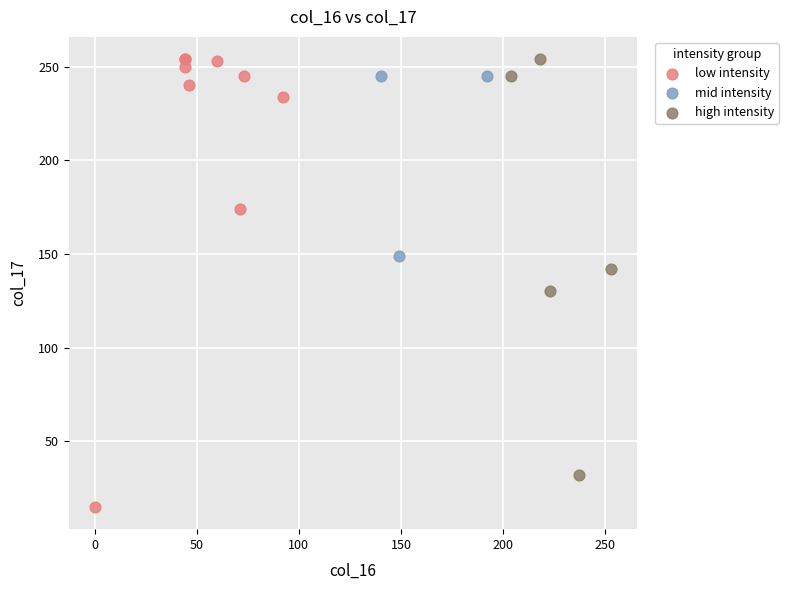

Which series contains the lowest Y value?

low intensity